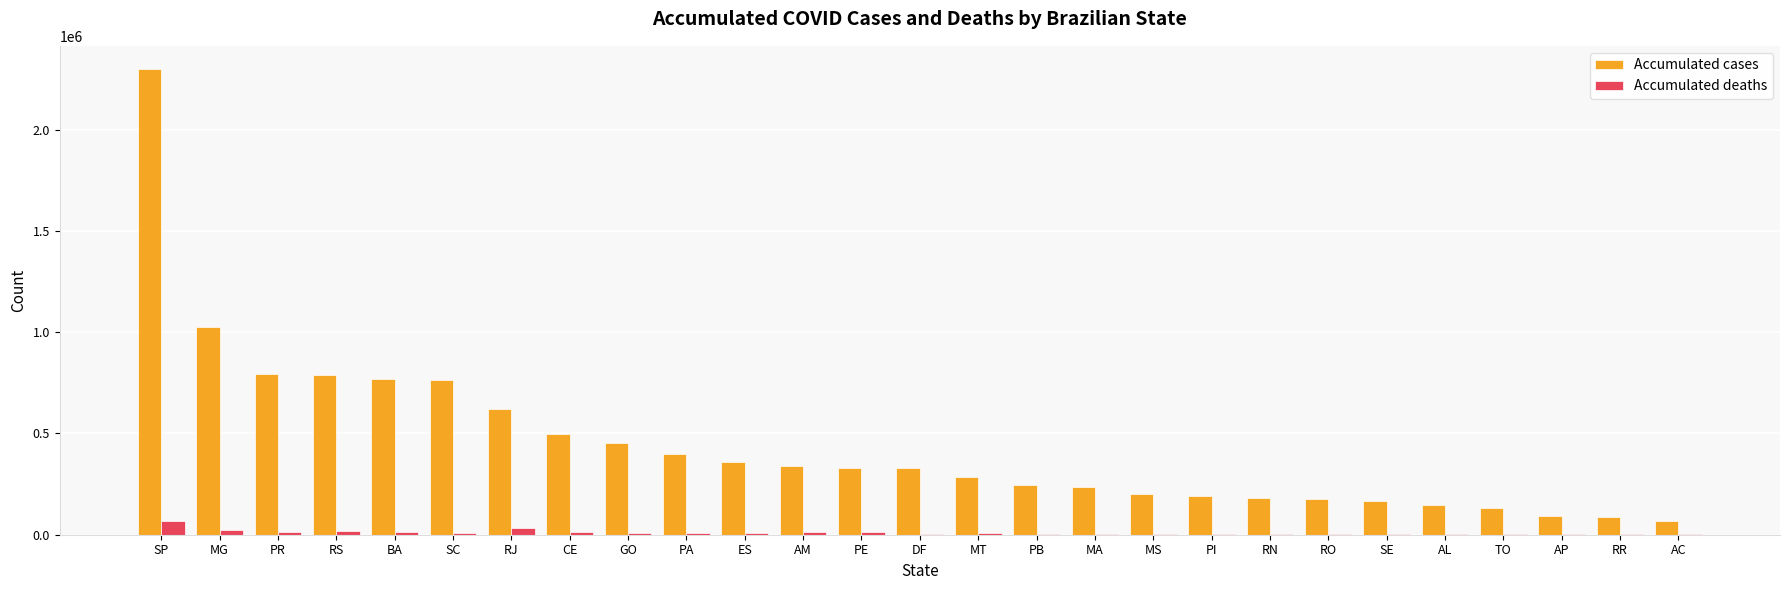

How many series are shown in this chart?

2